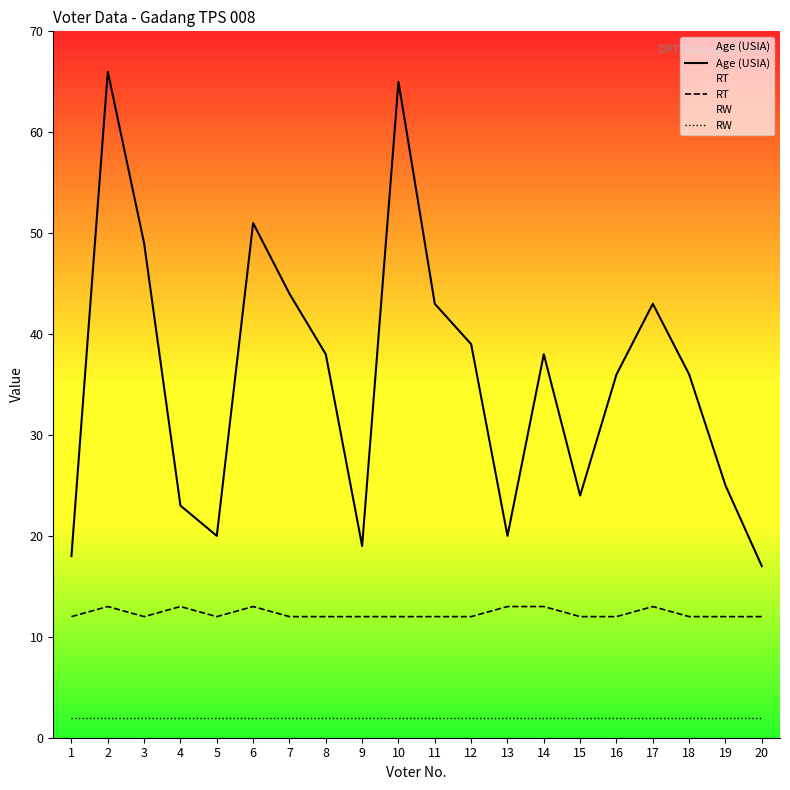

What is the average value of the RW series?

2